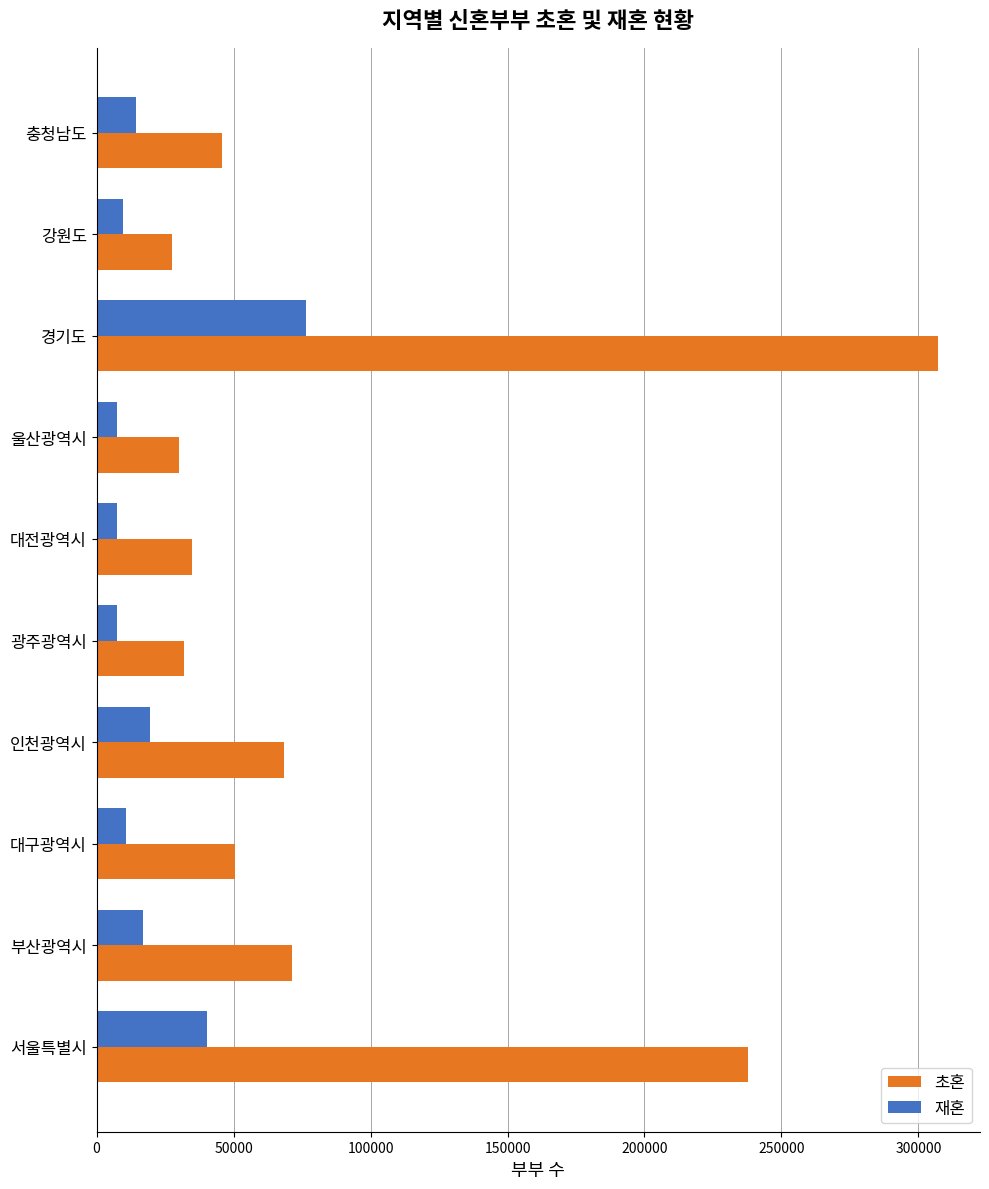

At which label is 초혼 closest to 167385?

서울특별시